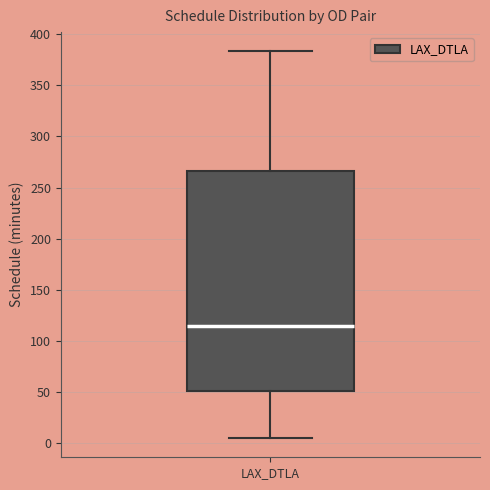

Transcribe this box plot: give where the median line is, the range the box spans, and where the two whiskers end, as read against the y-axis. The values are not printed on the chart, so give them approximately, as read against the axis.

median 115, box 50 to 265, whiskers 5 to 385